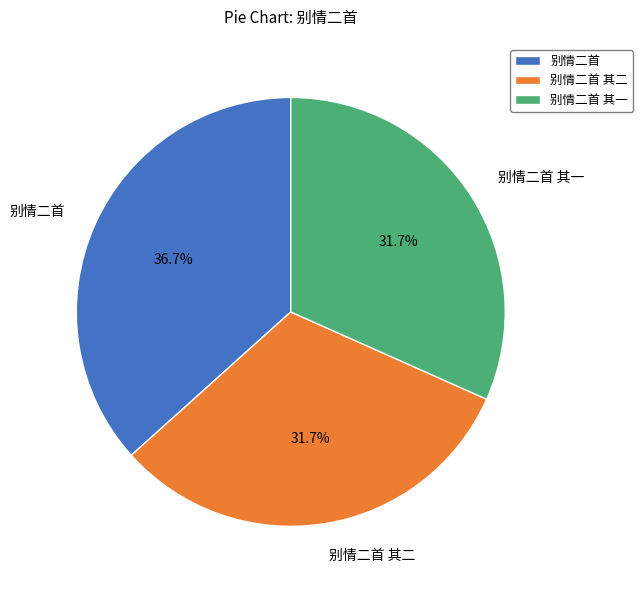

Which category has the biggest portion of the pie?

别情二首